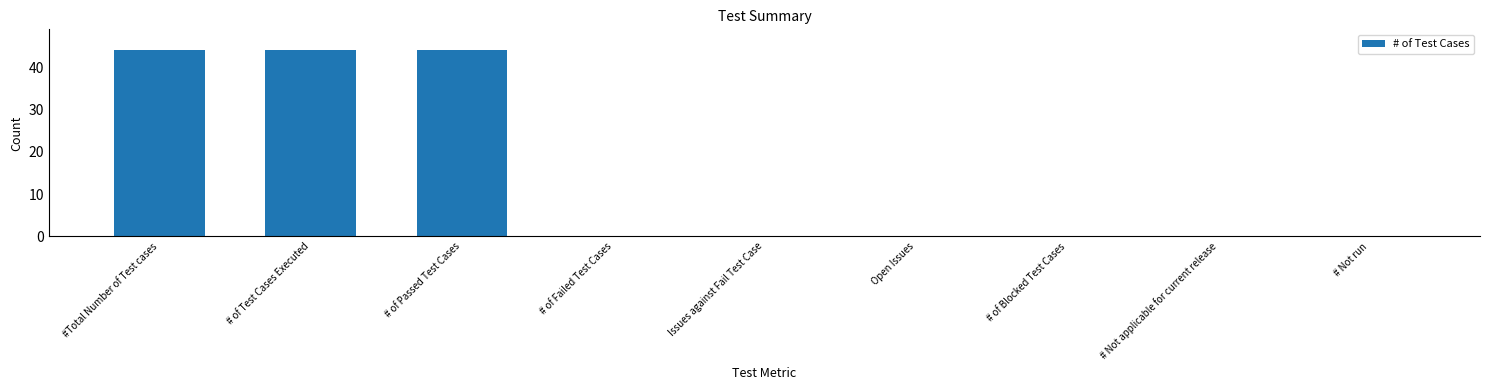

Is it true that the value at # of Passed Test Cases is 44?

True